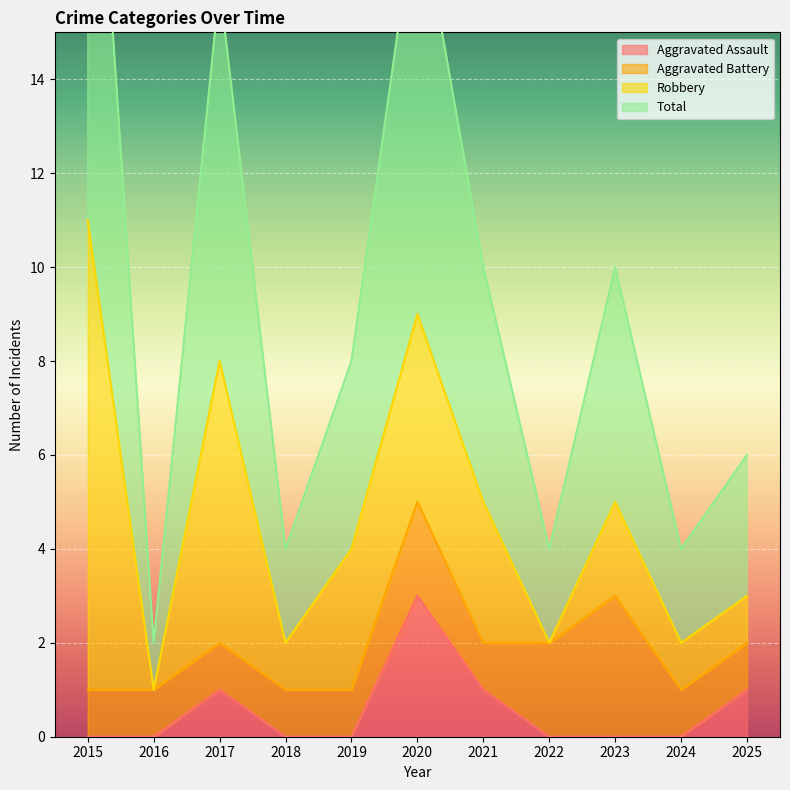

What is the highest value of the Aggravated Assault series?

3